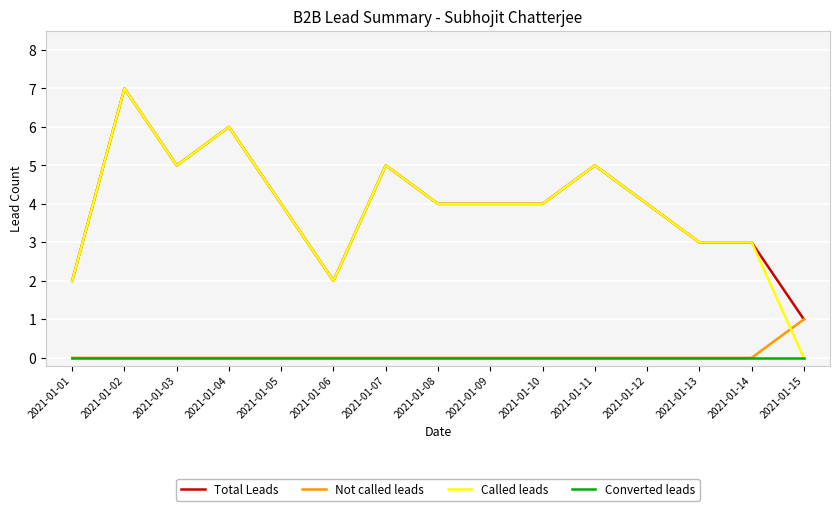

Which series ends up on top after the final intersection of Not called leads and Called leads?

Not called leads